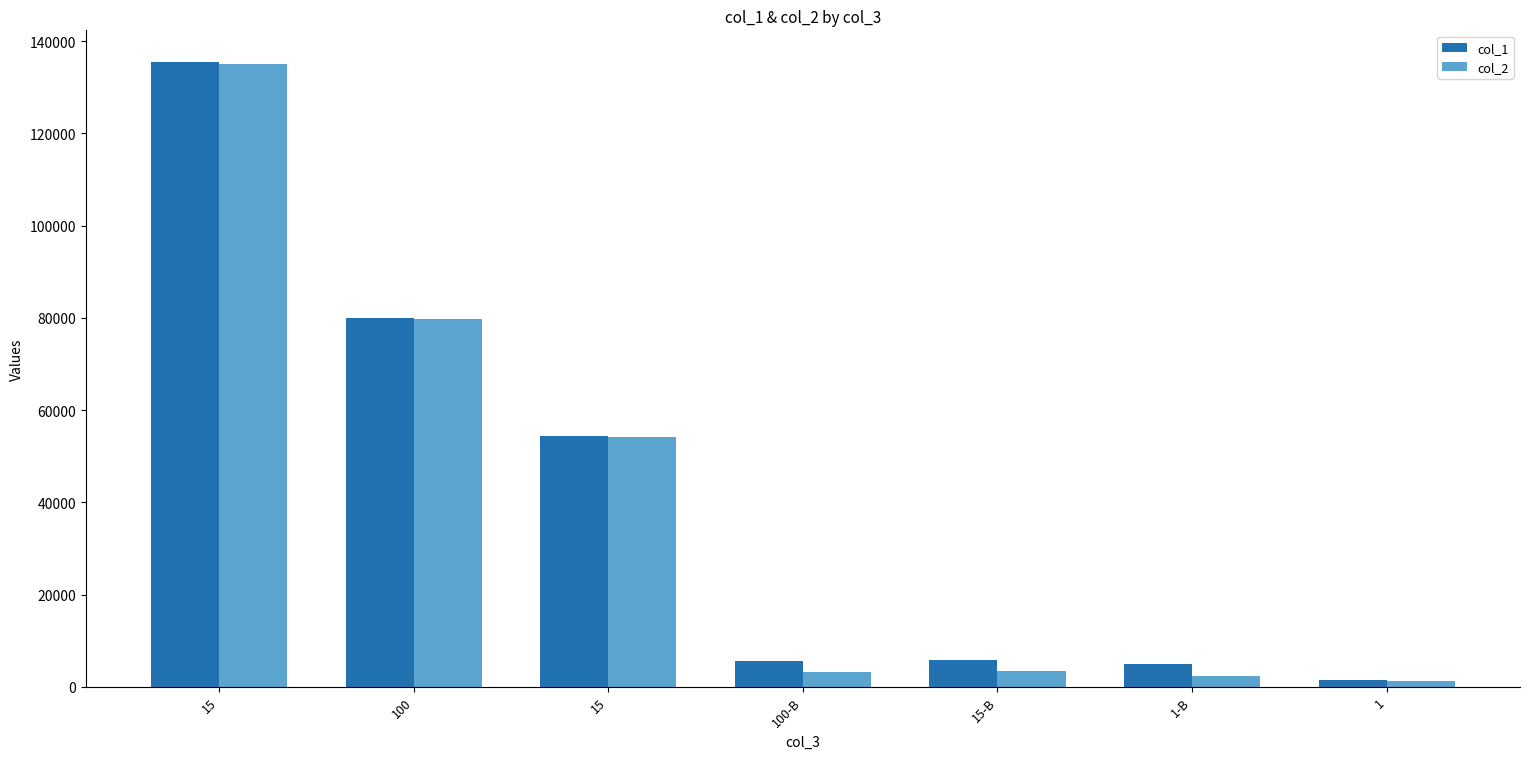

Which series changed the most between 15 and 100?

col_1